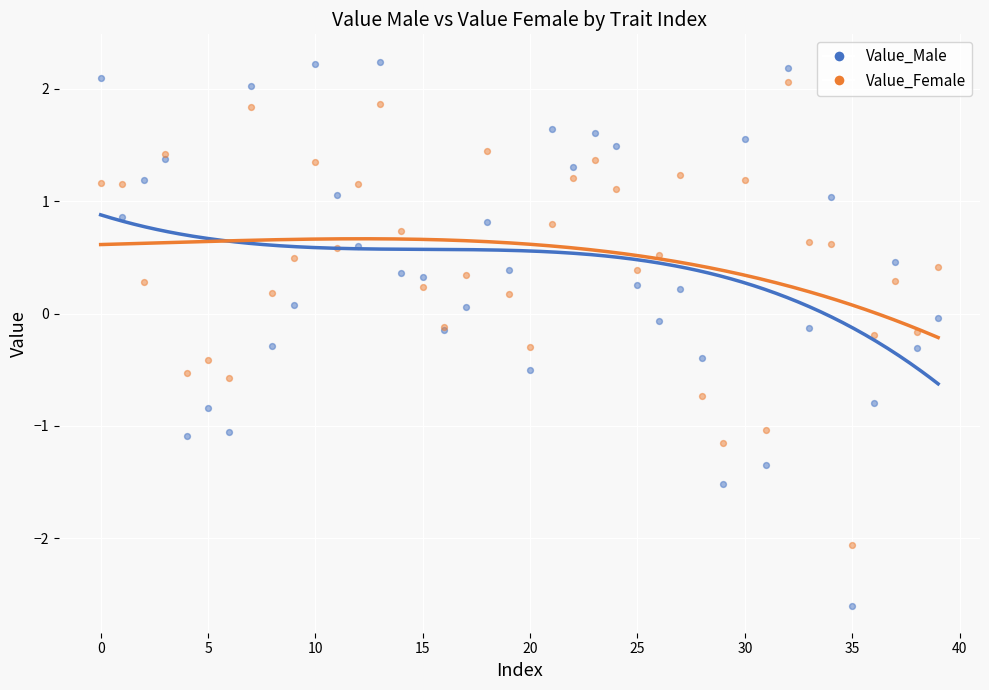

Which series has the widest spread of Y values?

Value_Male